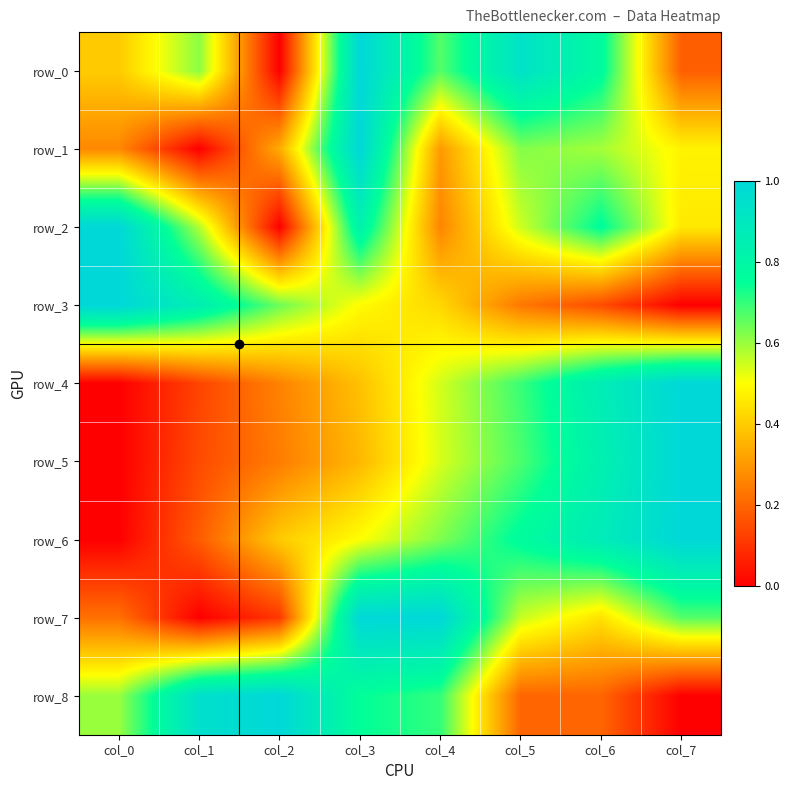

What is the difference between the second highest and second lowest values in the row_2 series?

0.6